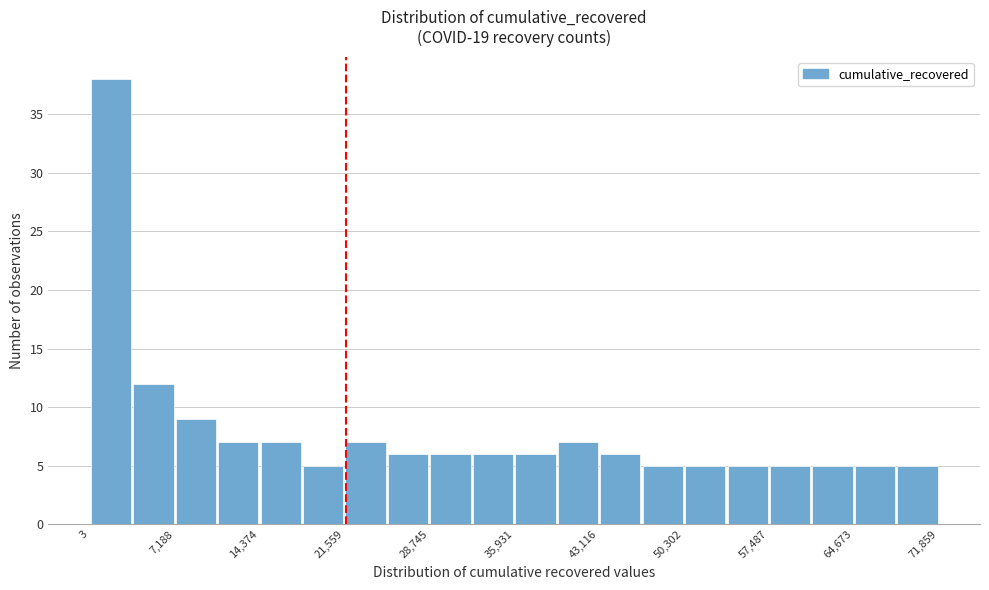

Read against the x-axis, roughly where is the centre of the tallest bar?

2000